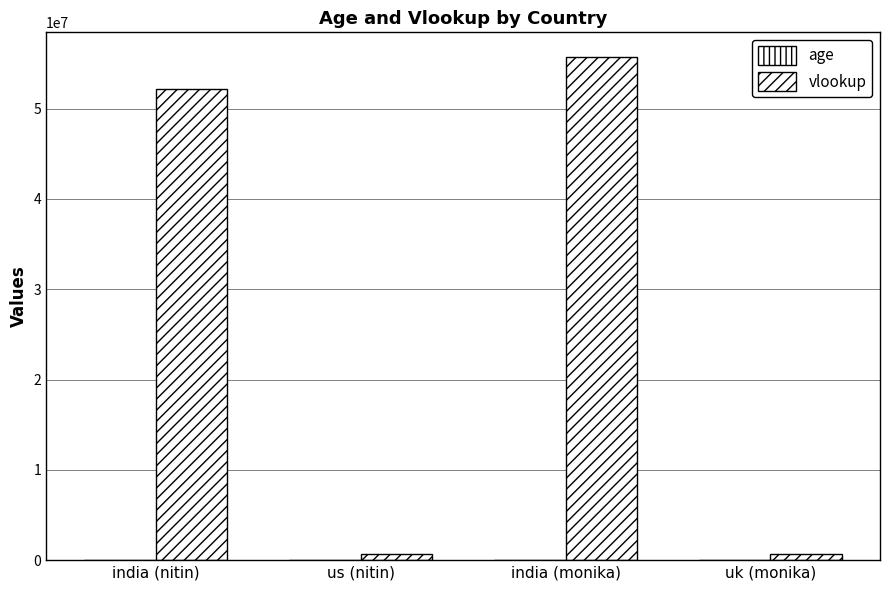

At which label is vlookup closest to 28166654?

india (nitin)